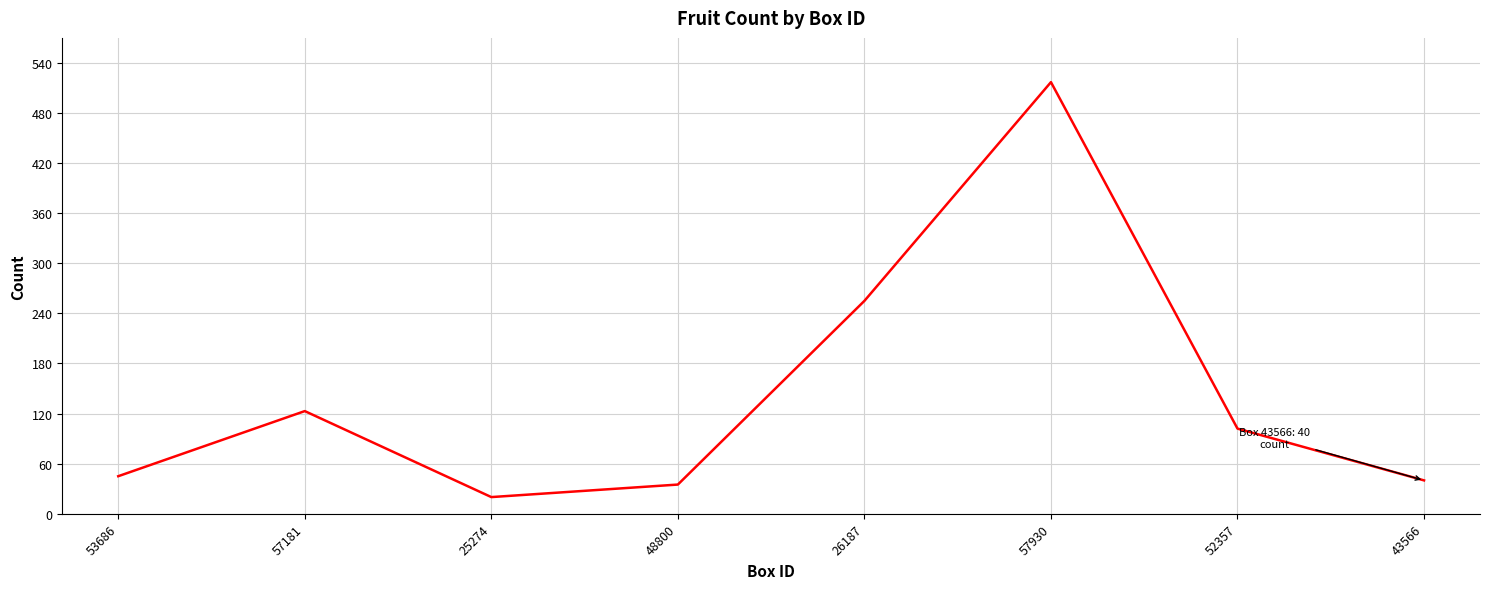

At which label does the data first exceed 102?

57181